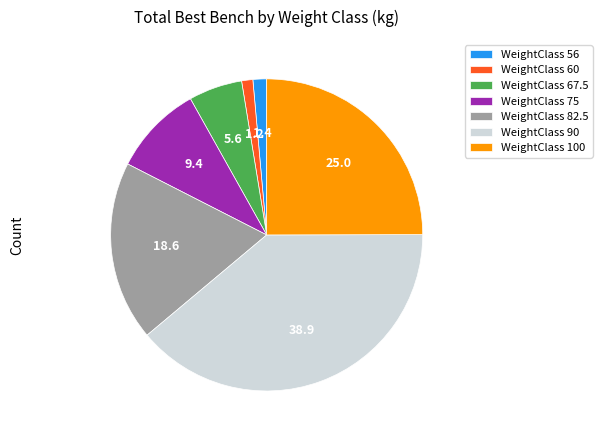

Does any single category account for the majority?

No